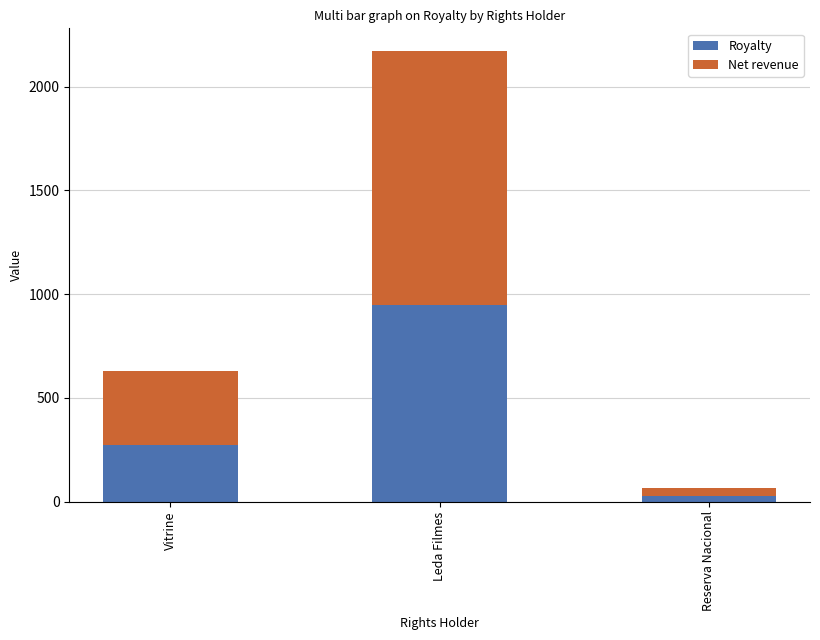

True or false: Royalty has a value of 408.0 at Leda Filmes.

False